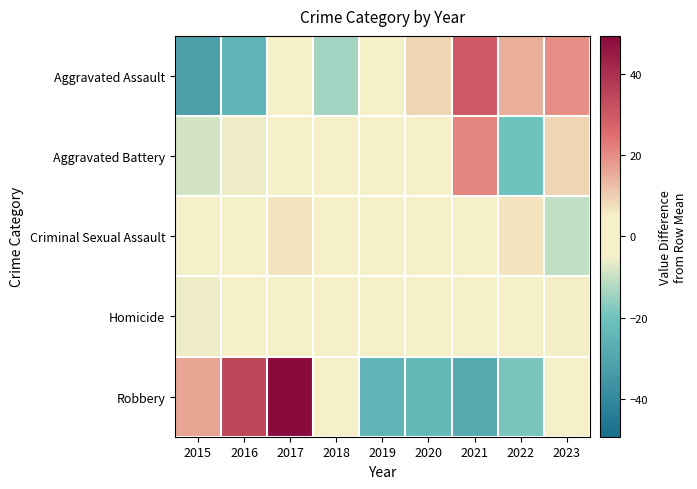

What is the total value across all series at 2022?

-16.7